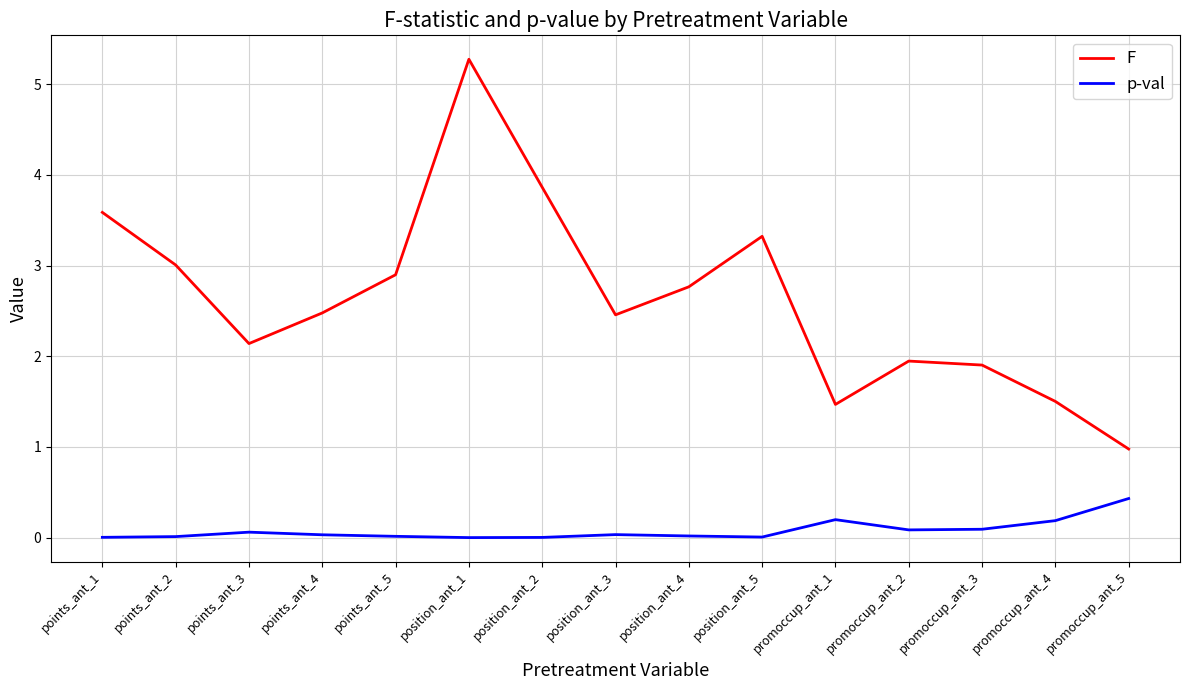

What is the difference between the maximum and minimum values in the F series?

4.3